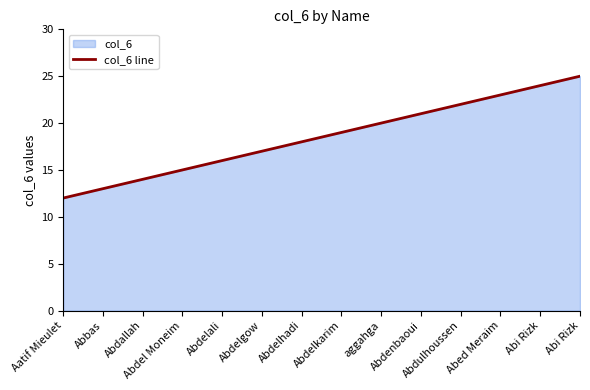

How many distinct data groups are displayed?

1